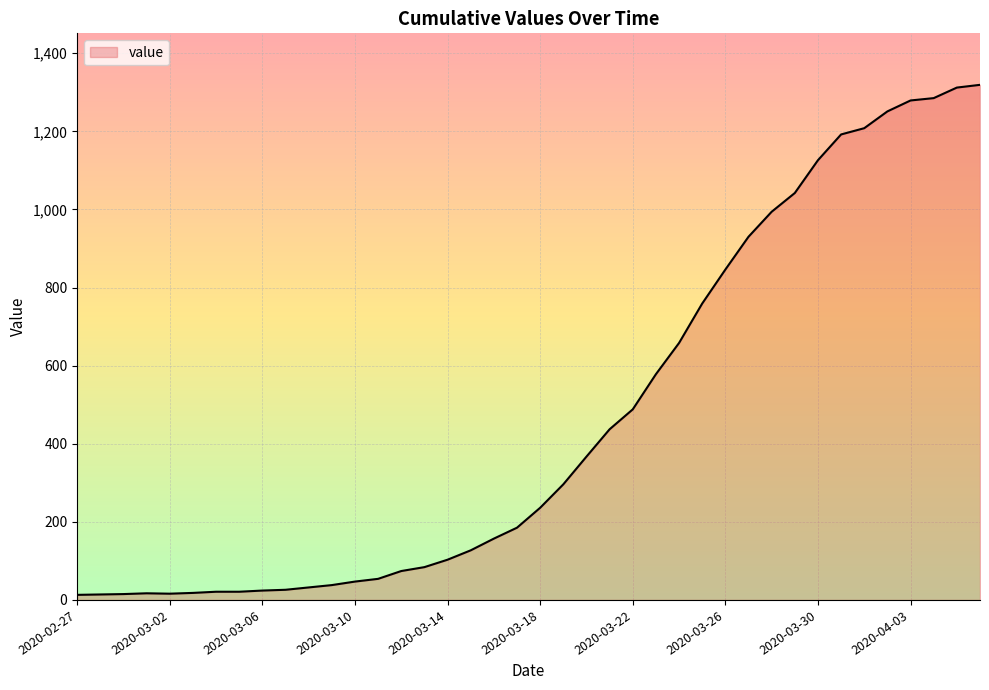

What is the difference between the maximum and minimum values?

1306